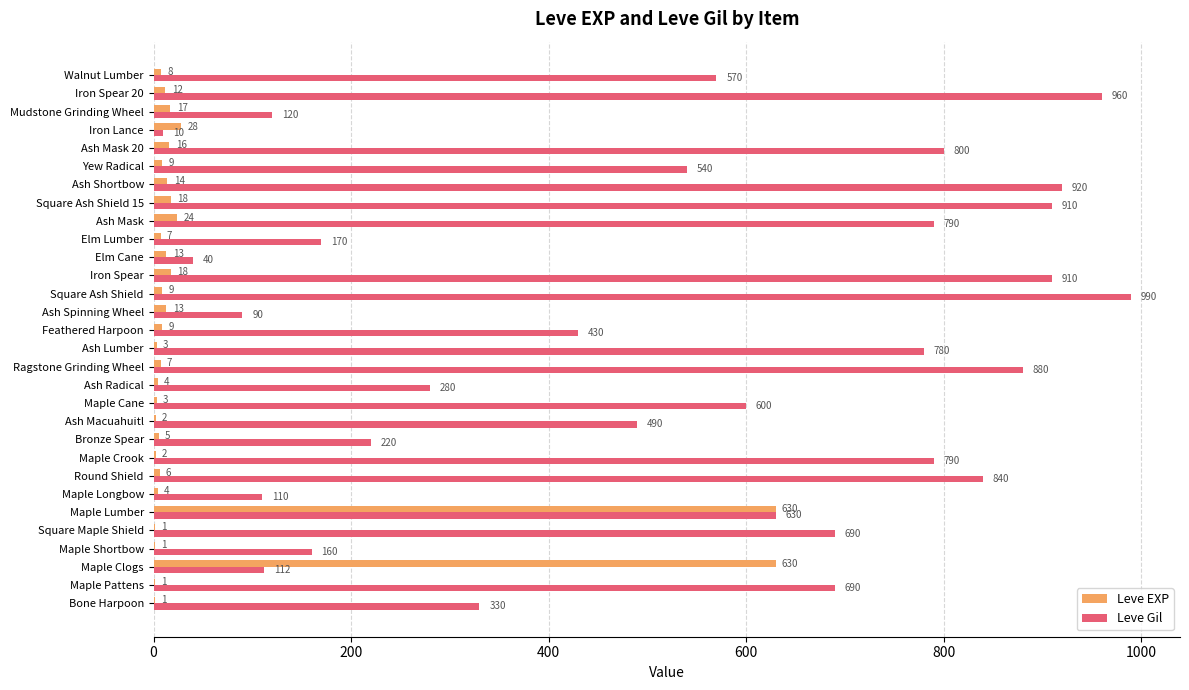

The value of Leve Gil at Maple Longbow is 110. True or false?

True